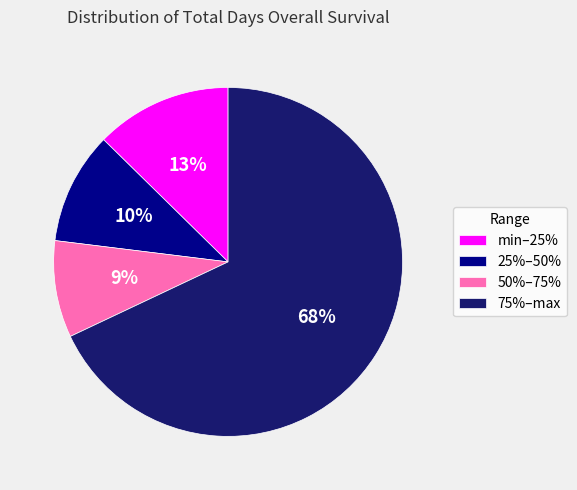

Does any single category account for the majority?

Yes